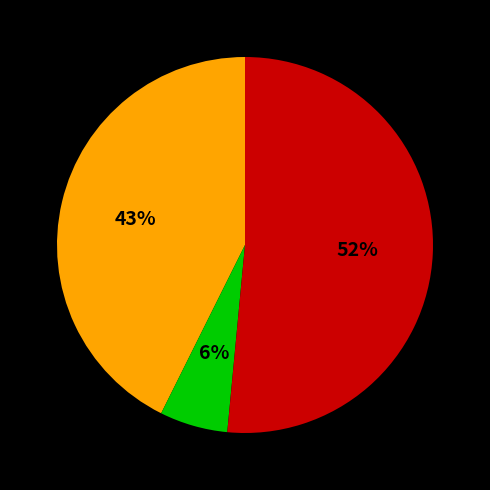

To the nearest percent, what is the difference between the largest and smallest slice percentages?

46%